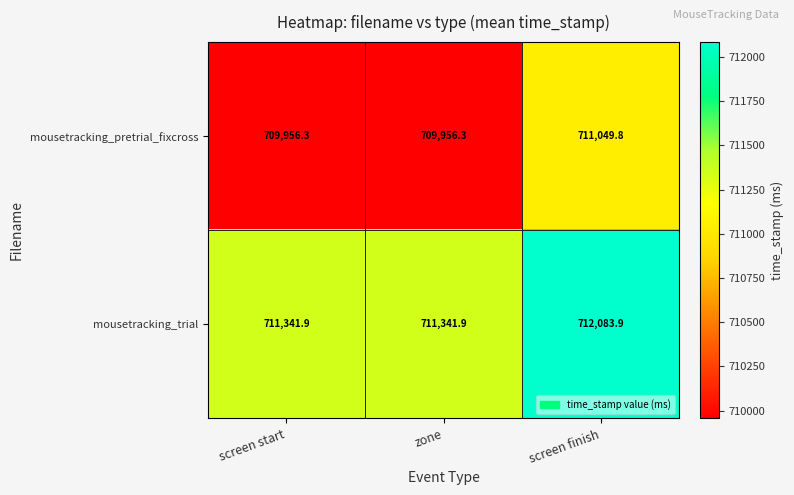

Which series has the largest total across all categories?

mousetracking_trial